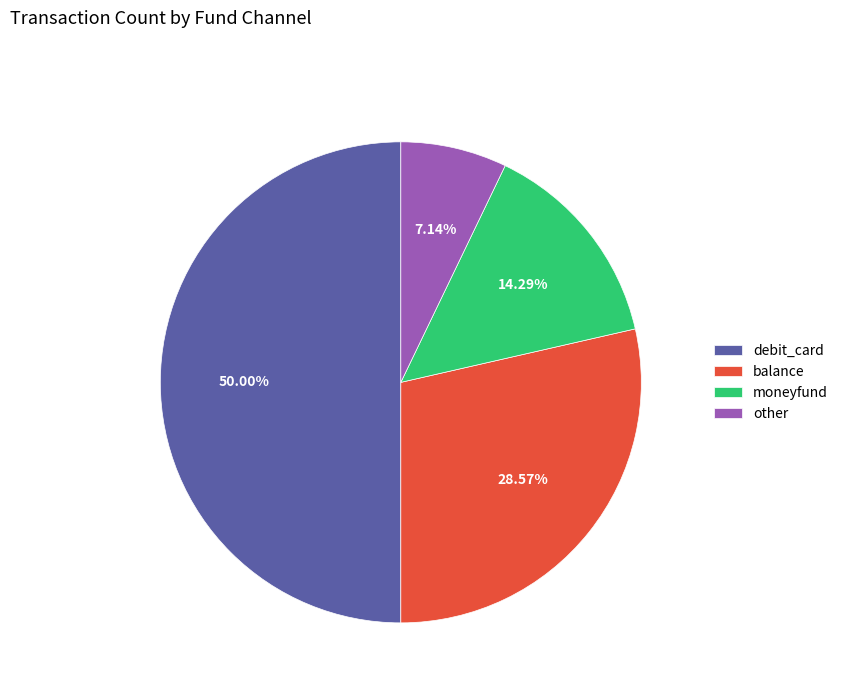

Between moneyfund and other, which is larger?

moneyfund